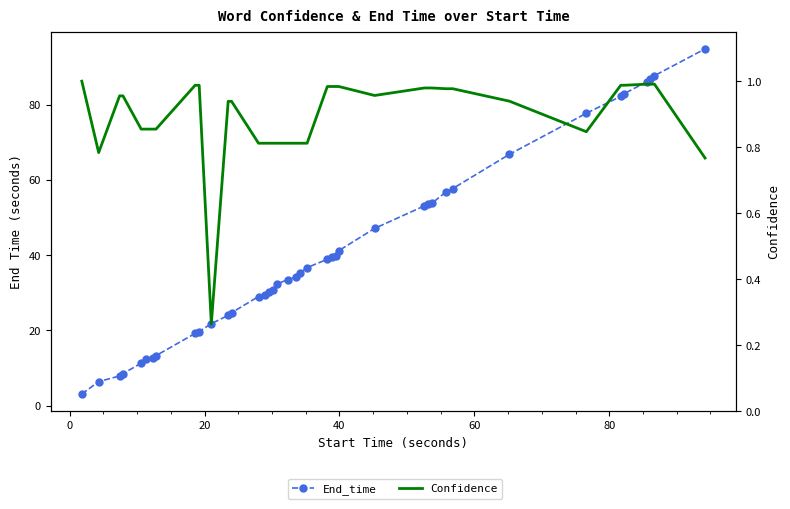

How many interior local valleys does the Confidence series have?

4